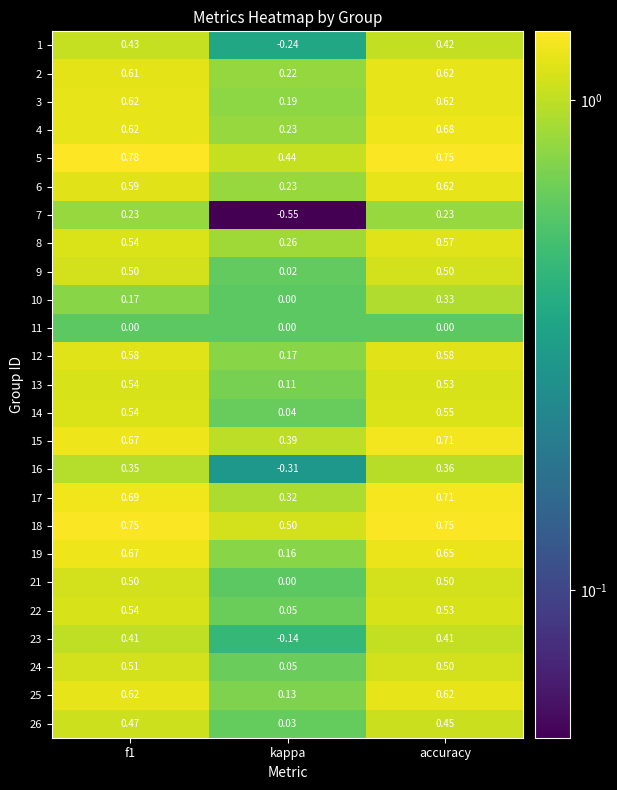

Is the value of 12 at f1 greater than the value of 18 at f1?

No